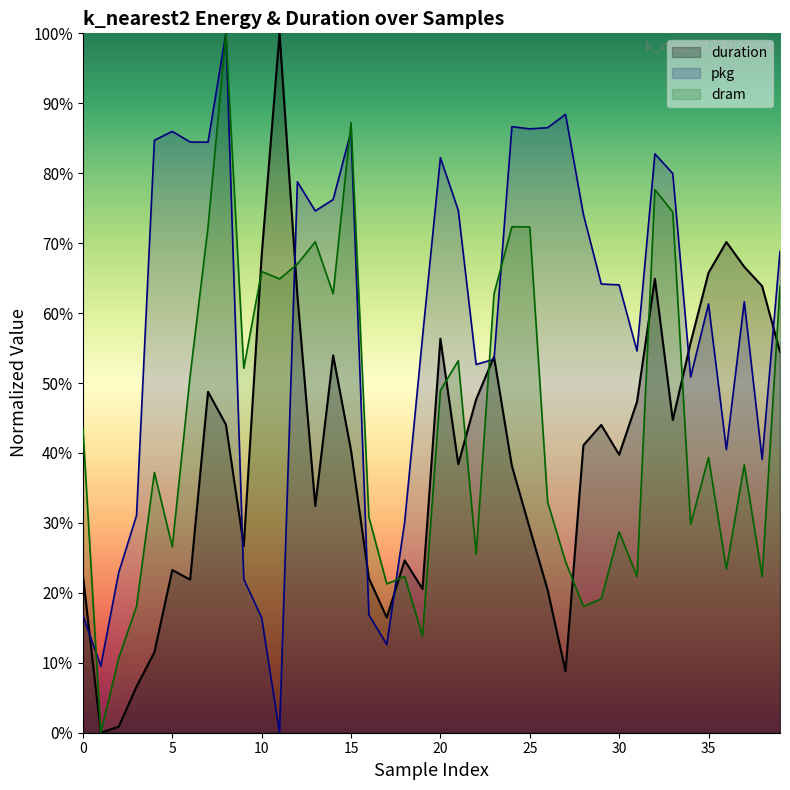

Is the value of dram_line at 10 greater than the value of duration_line at 18?

No